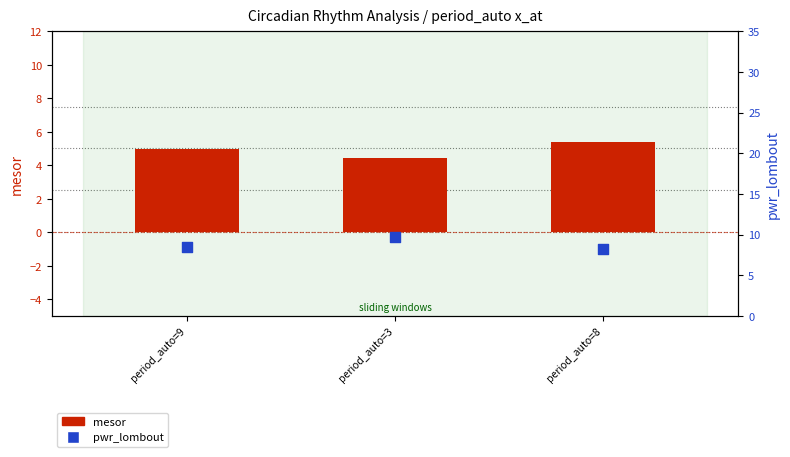

Which series reaches the minimum Y coordinate?

mesor